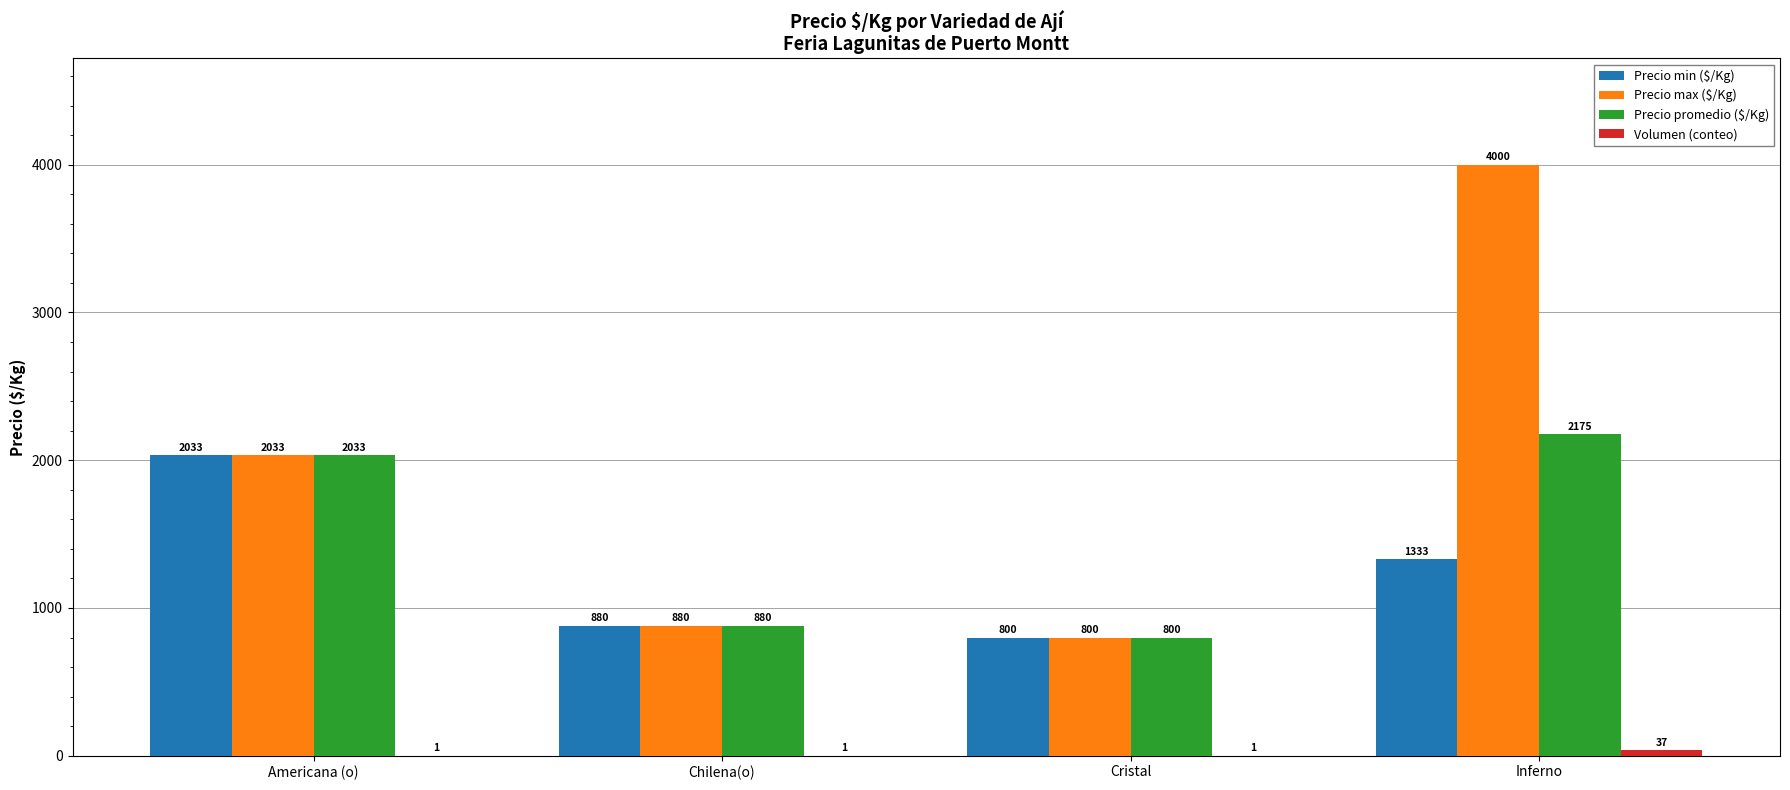

What is the average value of the Precio min ($/Kg) series?

1262